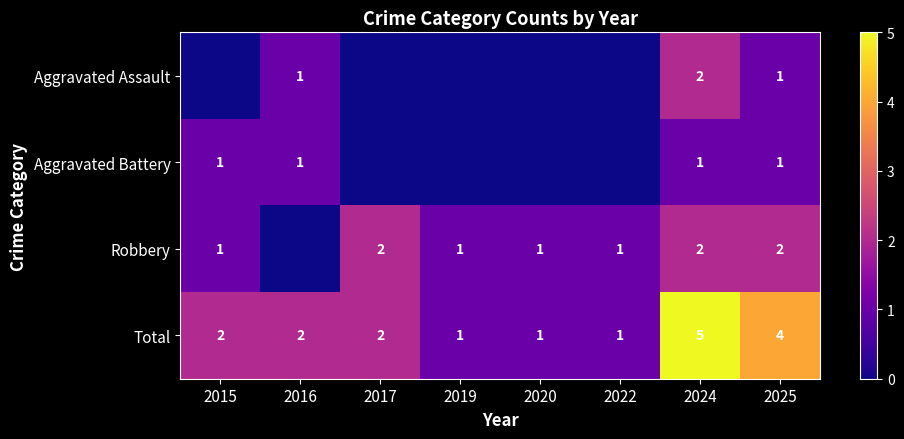

What is the greatest value displayed?

5